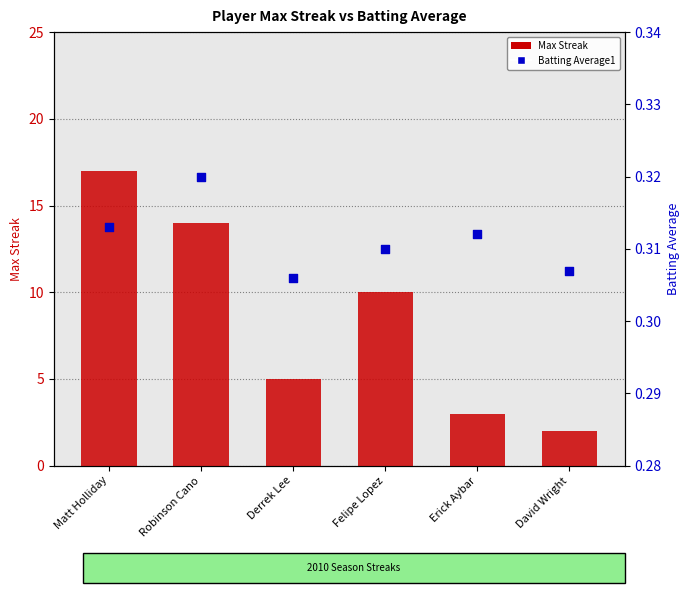

What is the total value across all series at David Wright?

2.3